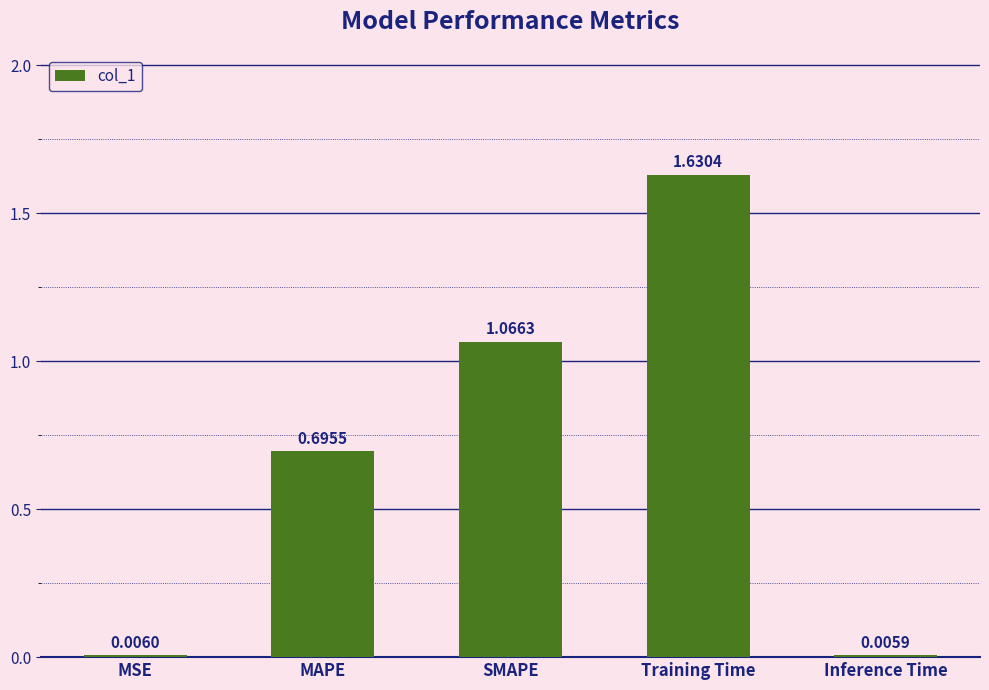

What is the sum of all values?

3.4